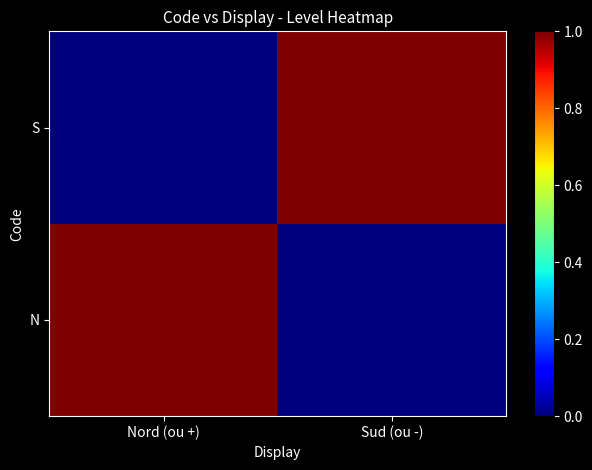

Between Sud (ou -) and Nord (ou +), which is larger?

Nord (ou +)